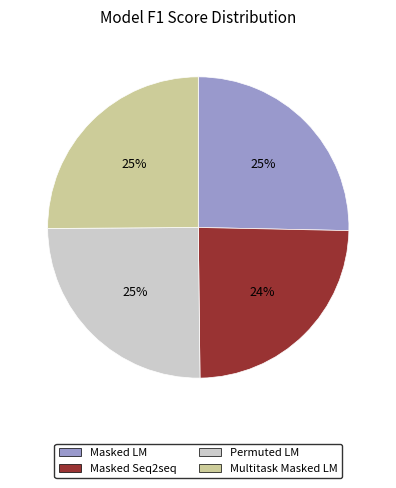

Is there any slice that represents more than half of the pie?

No